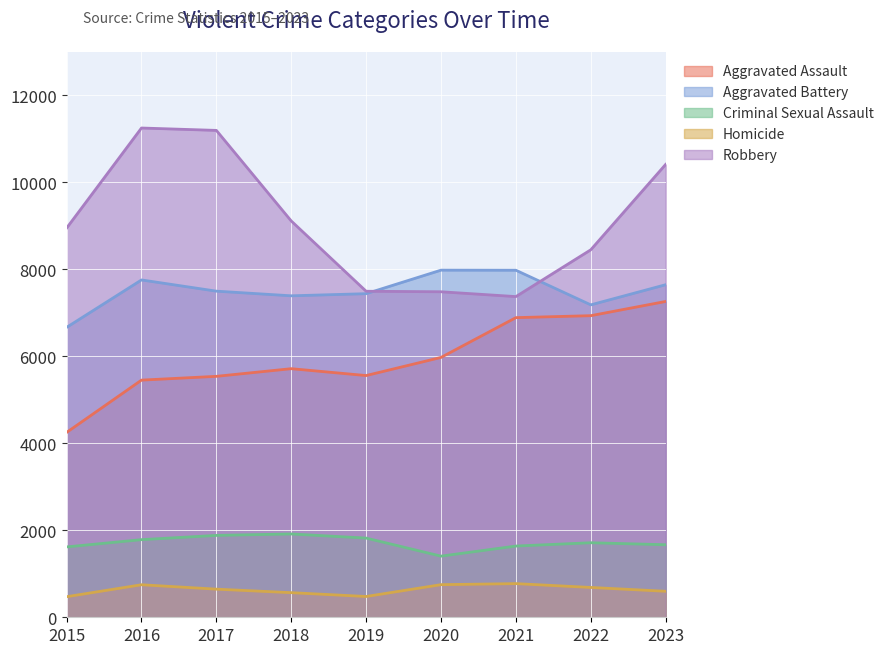

Is the value of Robbery at 2019 greater than the value of Homicide at 2015?

Yes